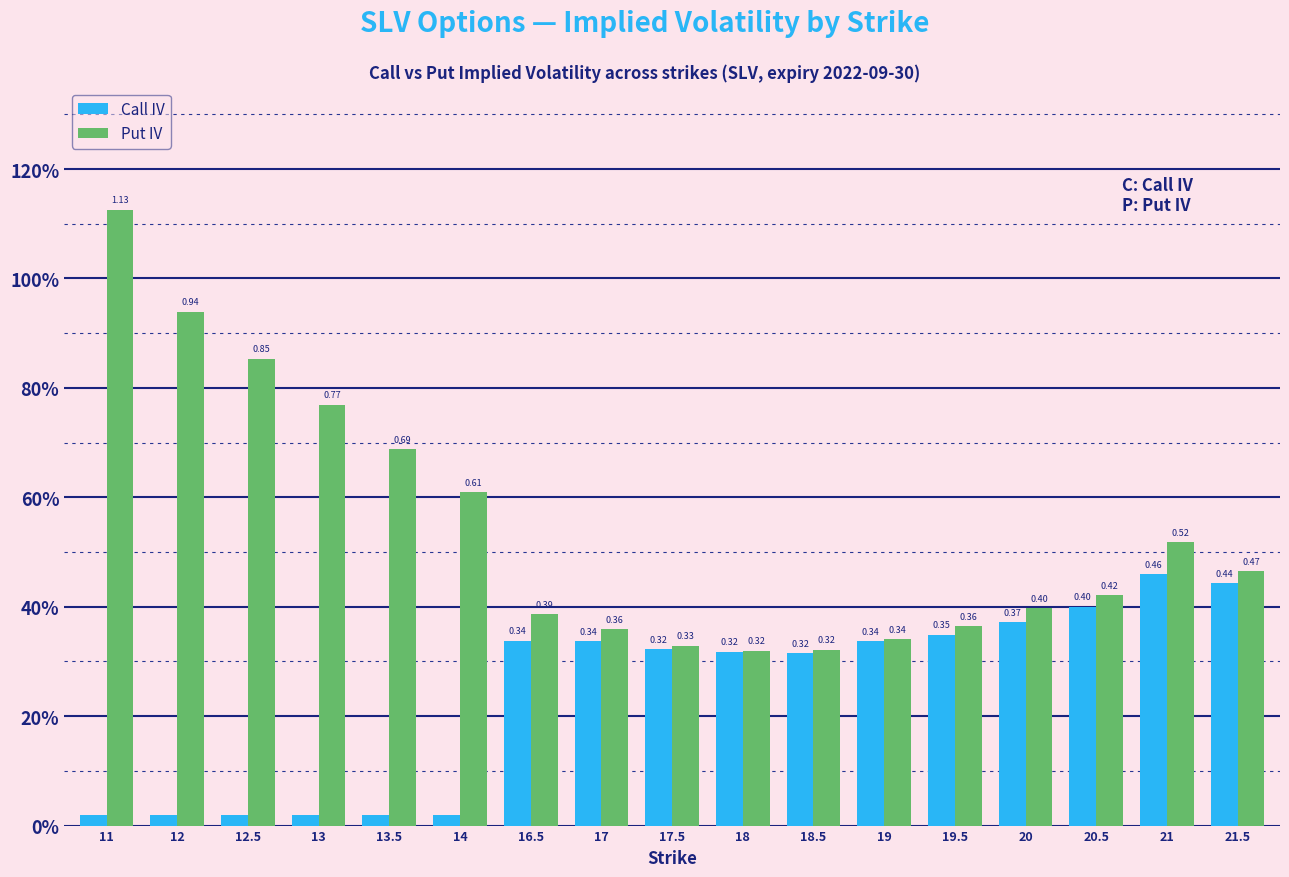

Count the number of data series in this chart.

2